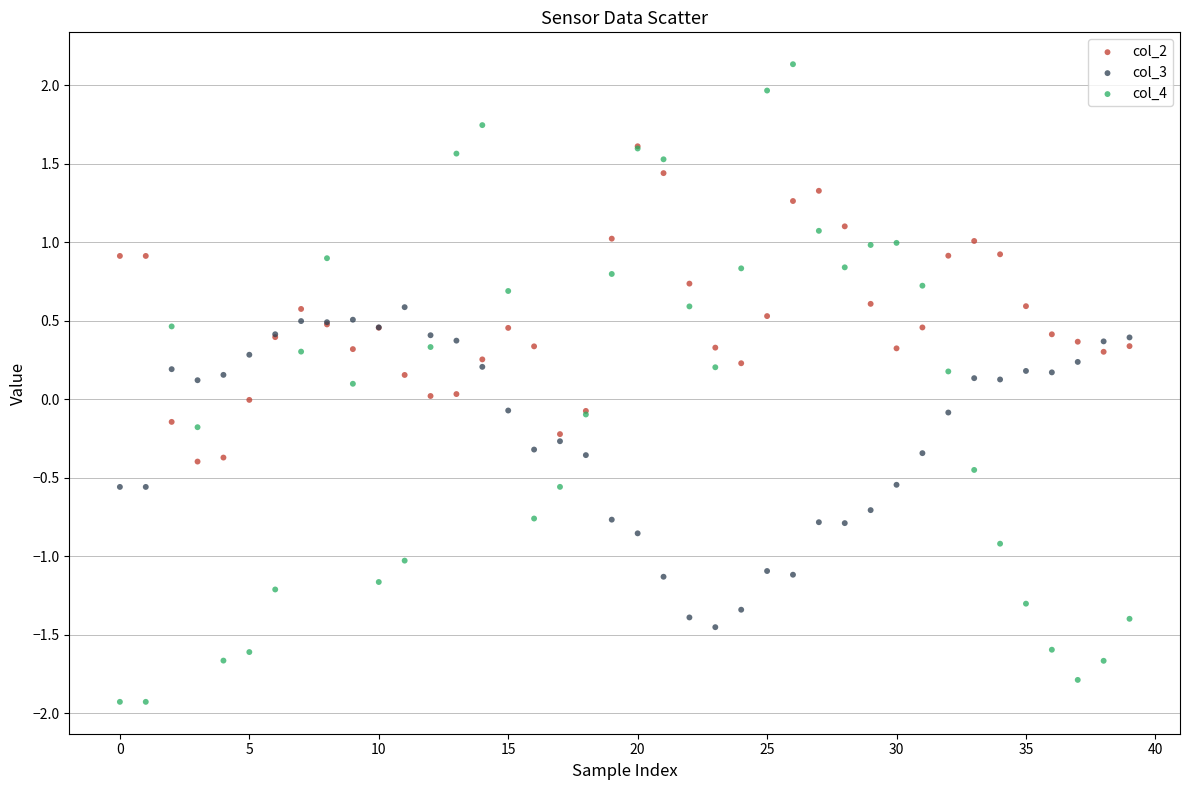

Which series has the widest spread of Y values?

col_4